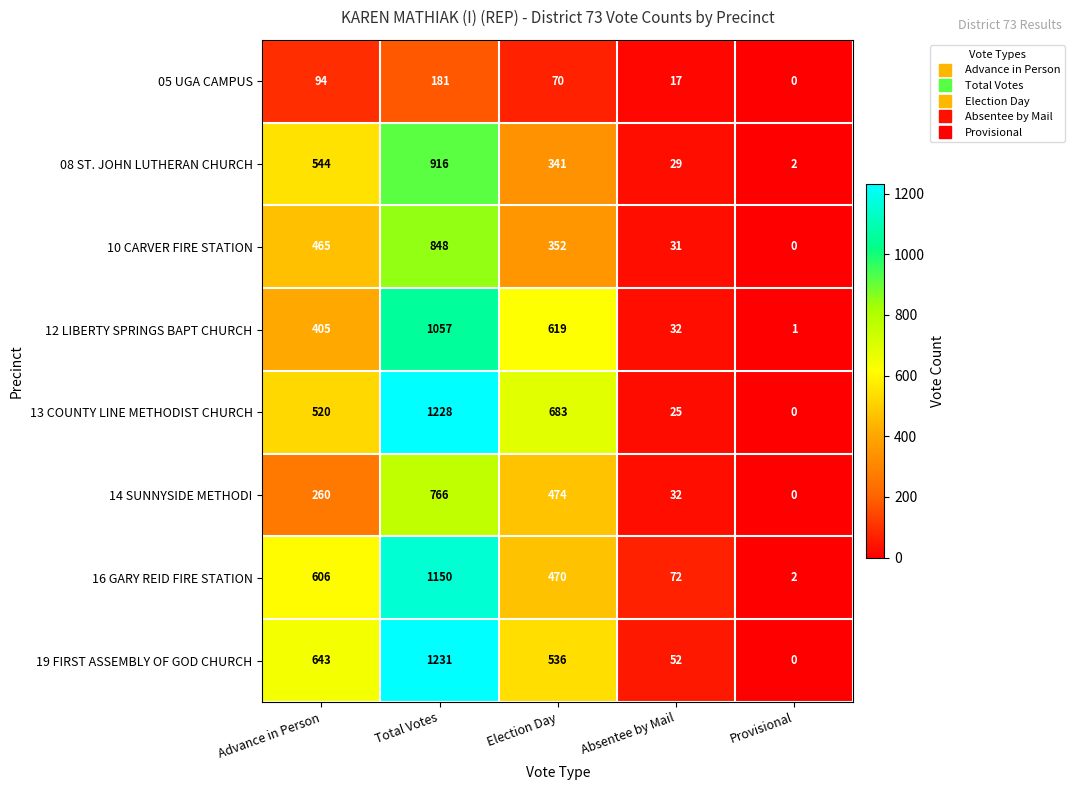

List the series in order of their peak value, highest first.

19 FIRST ASSEMBLY OF GOD CHURCH, 13 COUNTY LINE METHODIST CHURCH, 16 GARY REID FIRE STATION, 12 LIBERTY SPRINGS BAPT CHURCH, 08 ST. JOHN LUTHERAN CHURCH, 10 CARVER FIRE STATION, 14 SUNNYSIDE METHODI, 05 UGA CAMPUS